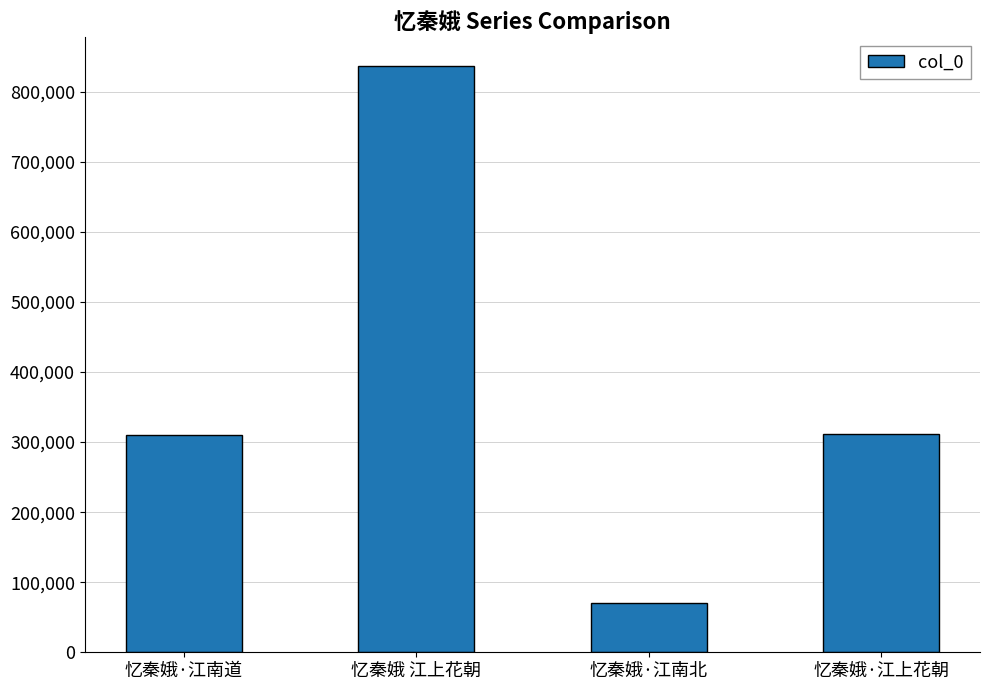

Which category has the highest value across all series?

忆秦娥 江上花朝